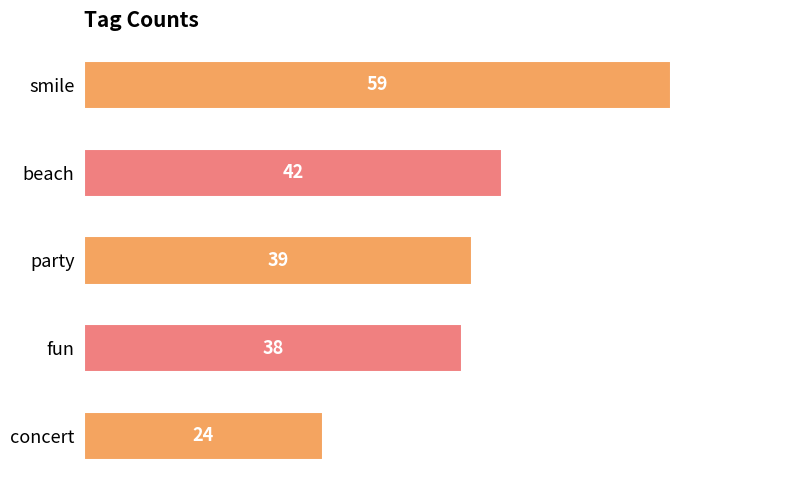

What is the difference between the maximum and minimum values?

35